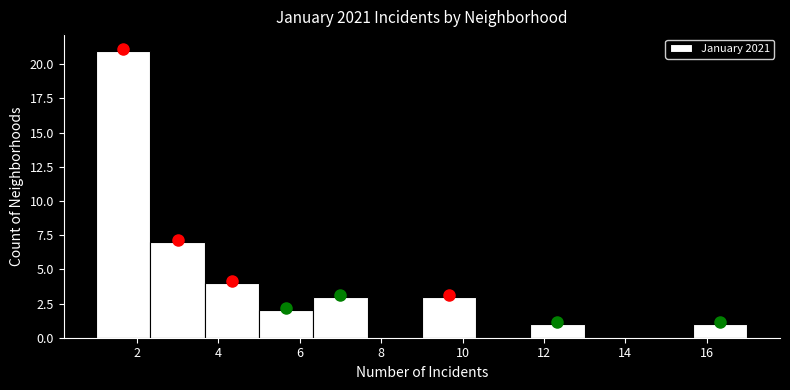

What is the height of the bar covering 9.0 to 10.4 on the x-axis? Neither the bar edges nor the heights are printed on the chart, so give them approximately, as read against the axes.

3